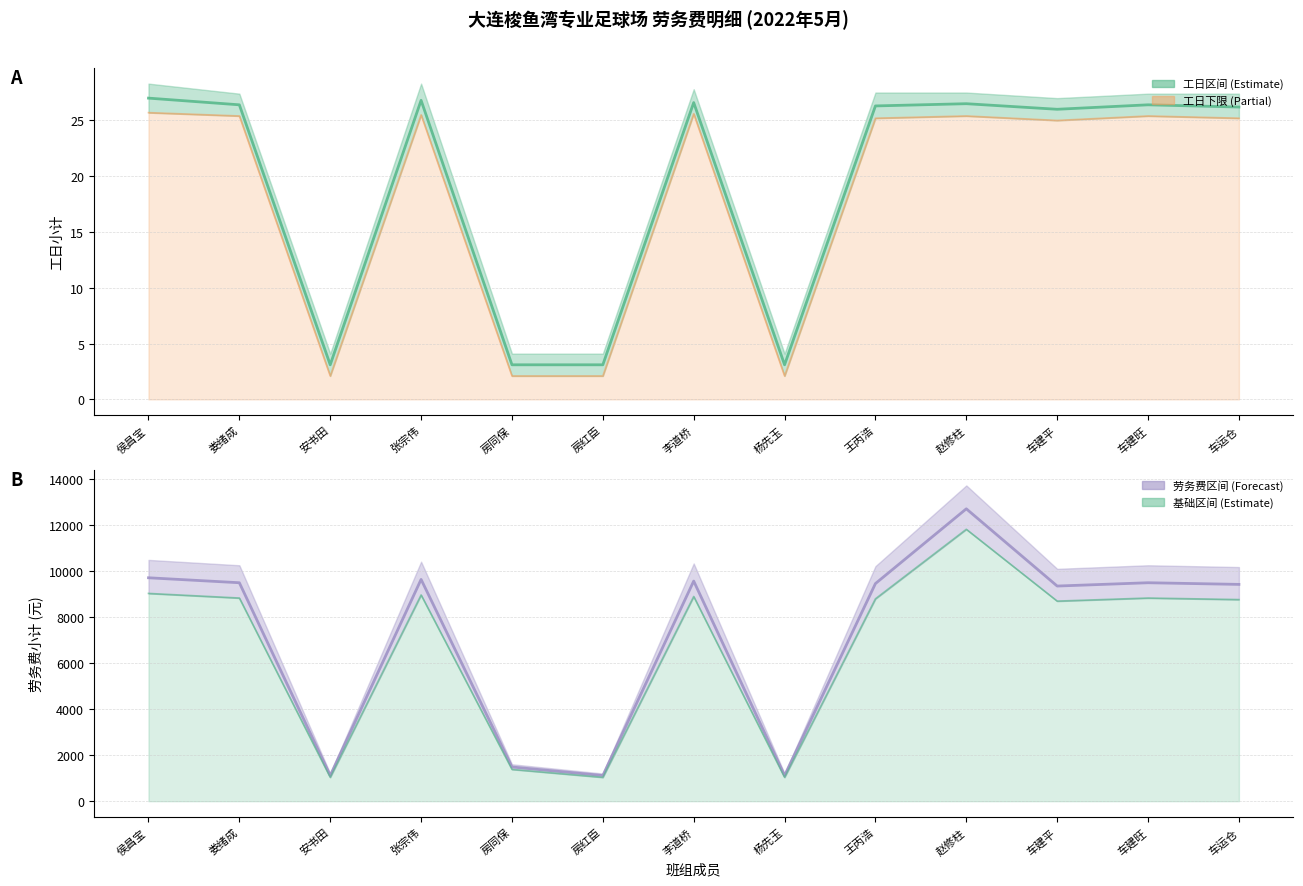

How many interior local peaks does the 工日小计 series have?

4